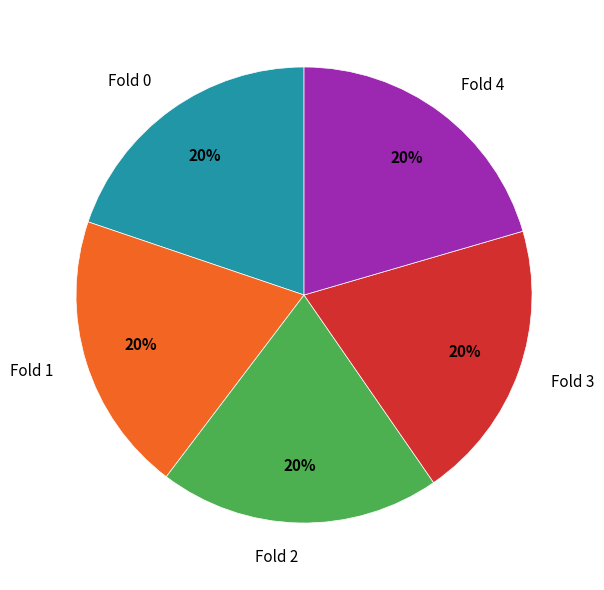

To the nearest percent, what percentage of the pie is Fold 4?

20%